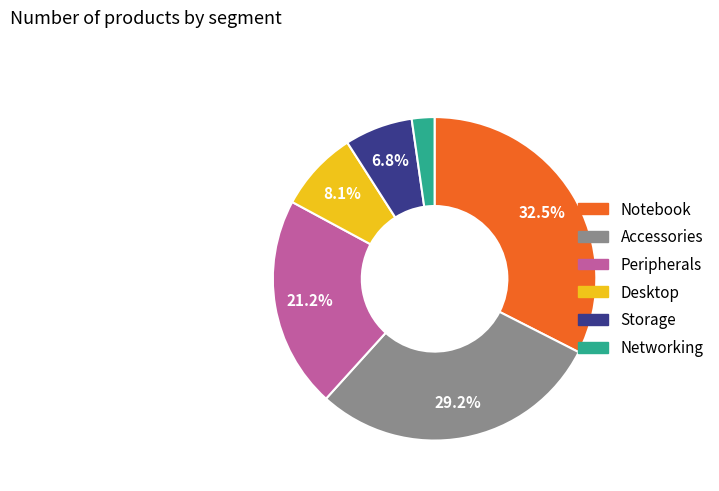

To the nearest percent, what is the difference between the largest and smallest slice percentages?

30%